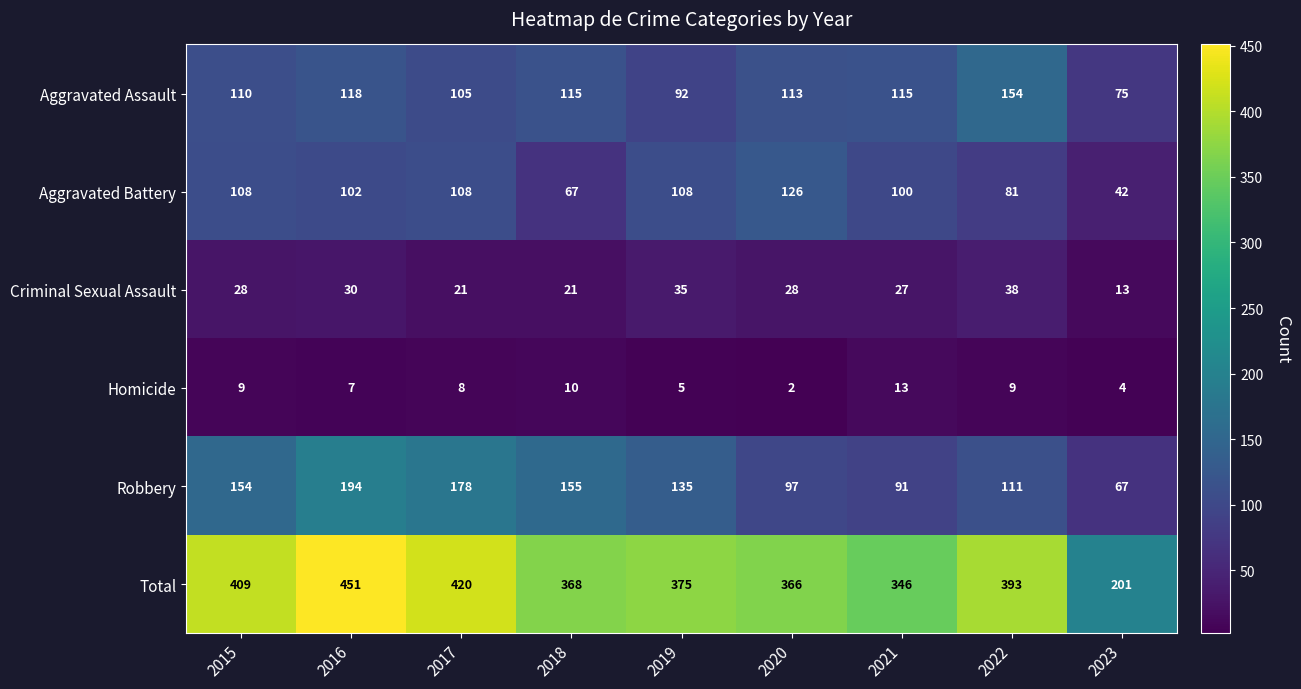

Is it true that Aggravated Assault equals 92 at 2019?

True